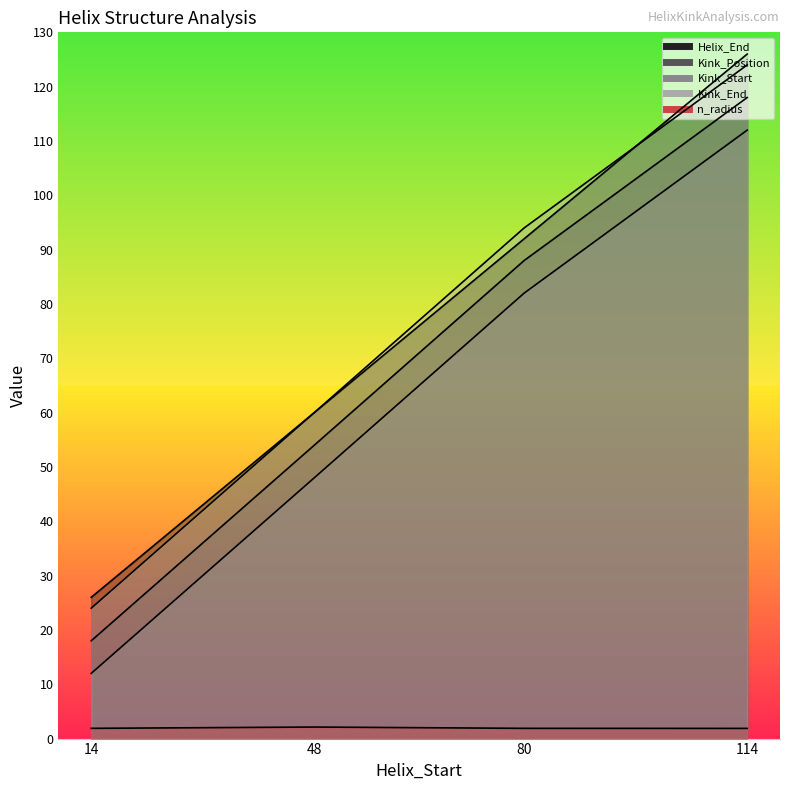

What are all the series names shown in the legend?

Helix_End, Kink_Position, Kink_Start, Kink_End, n_radius